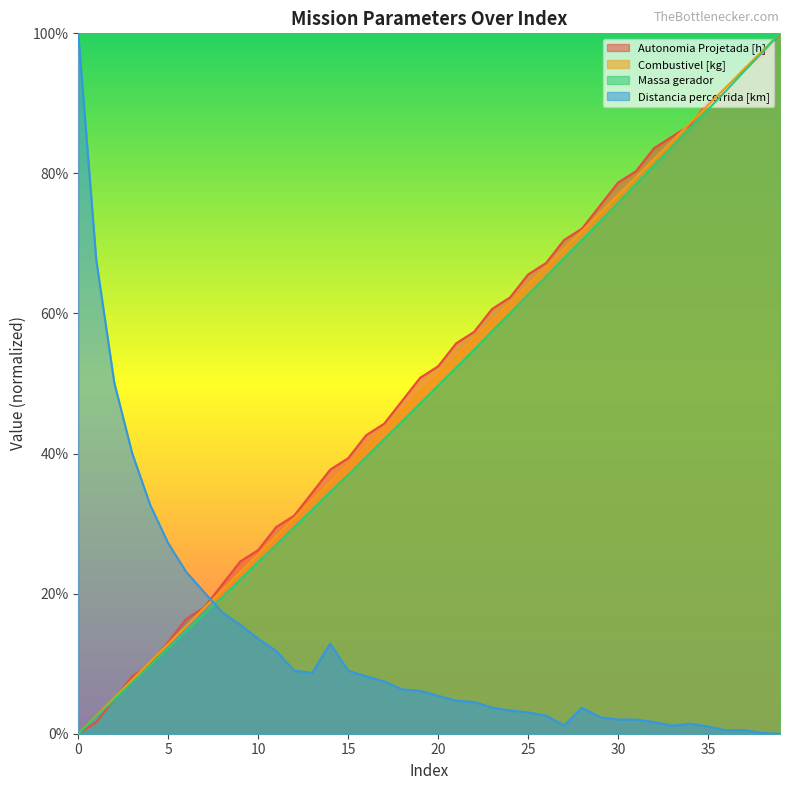

Reading left to right, what are all the values shown in this chart?

Autonomia Projetada [h]: 0=0.0	1=0.0	2=0.0	3=0.1	4=0.1	5=0.1	6=0.2	7=0.2	8=0.2	9=0.2	10=0.3	11=0.3	12=0.3	13=0.3	14=0.4	15=0.4	16=0.4	17=0.4	18=0.5	19=0.5	20=0.5	21=0.6	22=0.6	23=0.6	24=0.6	25=0.7	26=0.7	27=0.7	28=0.7	29=0.8	30=0.8	31=0.8	32=0.8	33=0.9	34=0.9	35=0.9	36=0.9	37=1.0	38=1.0	39=1.0
Combustivel [kg]: 0=0.0	1=0.0	2=0.1	3=0.1	4=0.1	5=0.1	6=0.2	7=0.2	8=0.2	9=0.2	10=0.3	11=0.3	12=0.3	13=0.3	14=0.4	15=0.4	16=0.4	17=0.4	18=0.5	19=0.5	20=0.5	21=0.5	22=0.6	23=0.6	24=0.6	25=0.6	26=0.7	27=0.7	28=0.7	29=0.7	30=0.8	31=0.8	32=0.8	33=0.8	34=0.9	35=0.9	36=0.9	37=0.9	38=1.0	39=1.0
Massa gerador: 0=0.0	1=0.0	2=0.0	3=0.1	4=0.1	5=0.1	6=0.1	7=0.2	8=0.2	9=0.2	10=0.2	11=0.3	12=0.3	13=0.3	14=0.3	15=0.4	16=0.4	17=0.4	18=0.4	19=0.5	20=0.5	21=0.5	22=0.5	23=0.6	24=0.6	25=0.6	26=0.7	27=0.7	28=0.7	29=0.7	30=0.8	31=0.8	32=0.8	33=0.8	34=0.9	35=0.9	36=0.9	37=0.9	38=1.0	39=1.0
Distancia percorrida [km]: 0=1.0	1=0.7	2=0.5	3=0.4	4=0.3	5=0.3	6=0.2	7=0.2	8=0.2	9=0.2	10=0.1	11=0.1	12=0.1	13=0.1	14=0.1	15=0.1	16=0.1	17=0.1	18=0.1	19=0.1	20=0.1	21=0.0	22=0.0	23=0.0	24=0.0	25=0.0	26=0.0	27=0.0	28=0.0	29=0.0	30=0.0	31=0.0	32=0.0	33=0.0	34=0.0	35=0.0	36=0.0	37=0.0	38=0.0	39=0.0